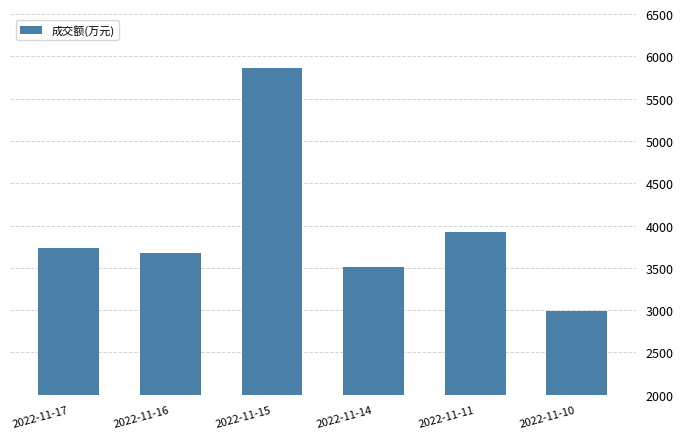

Reading left to right, what are all the values shown in this chart?

3738	3676	5858	3512	3929	2993